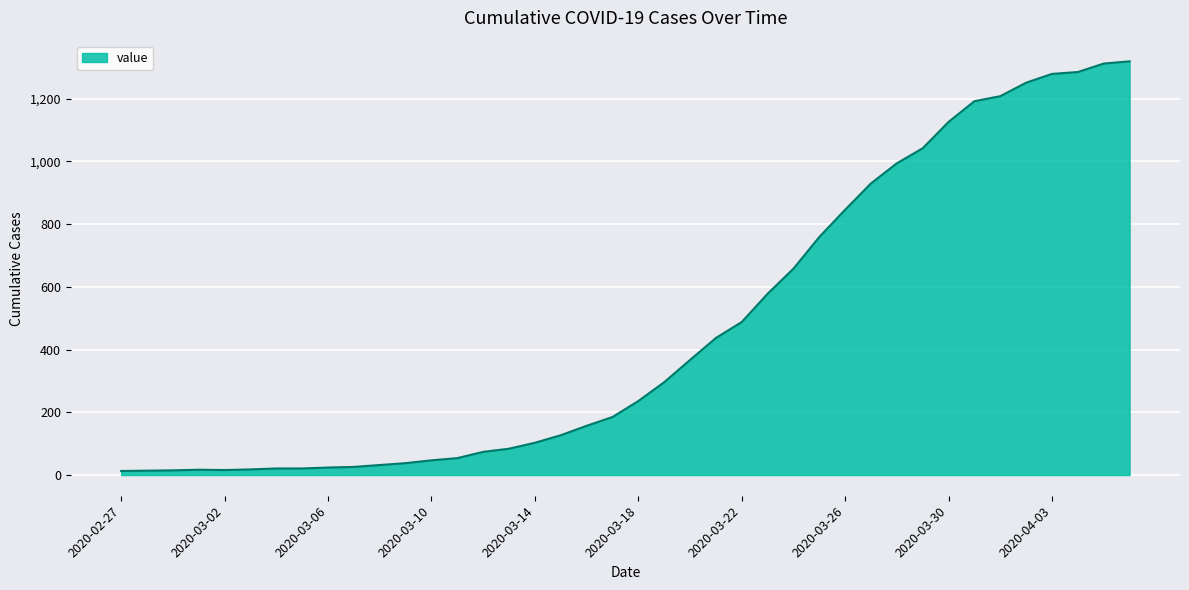

What is the greatest value displayed?

1319